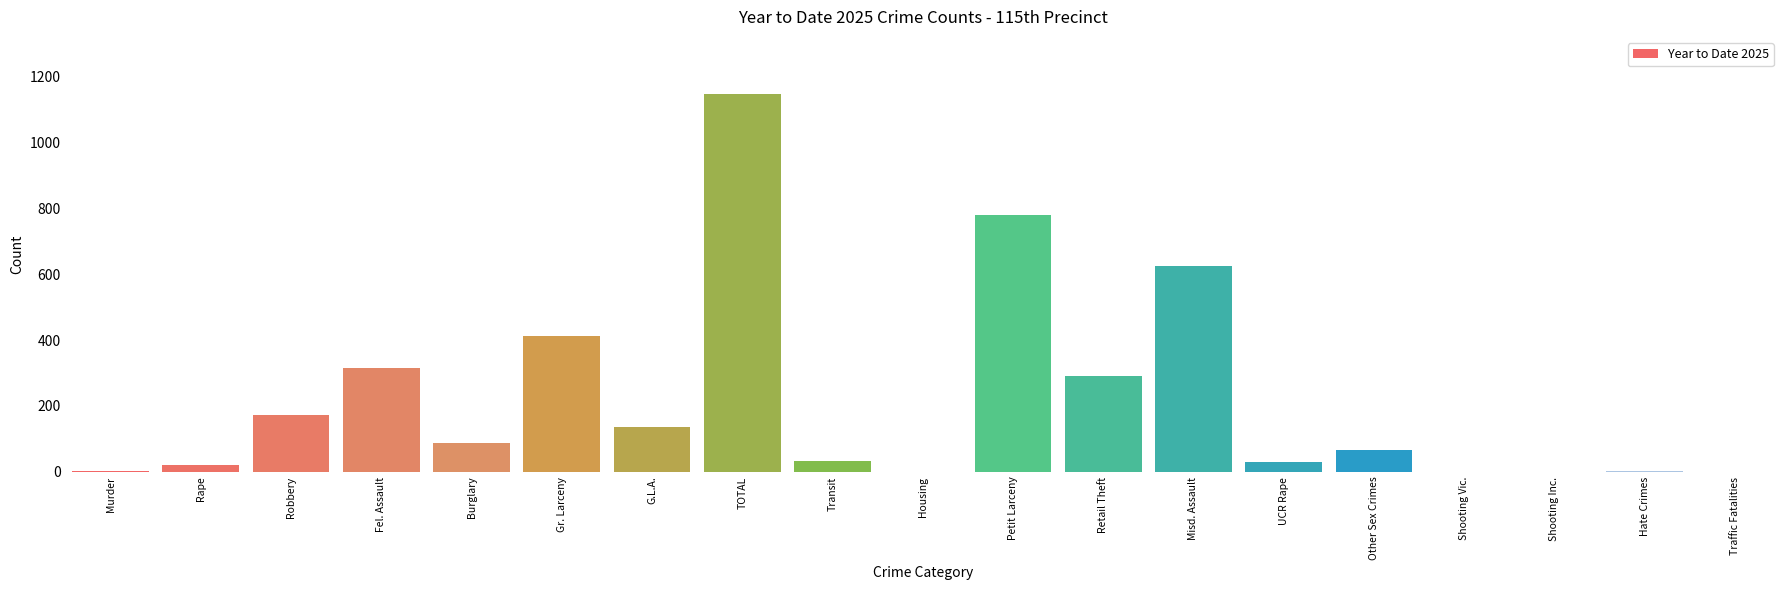

What is the approximate value at Misd. Assault?

626